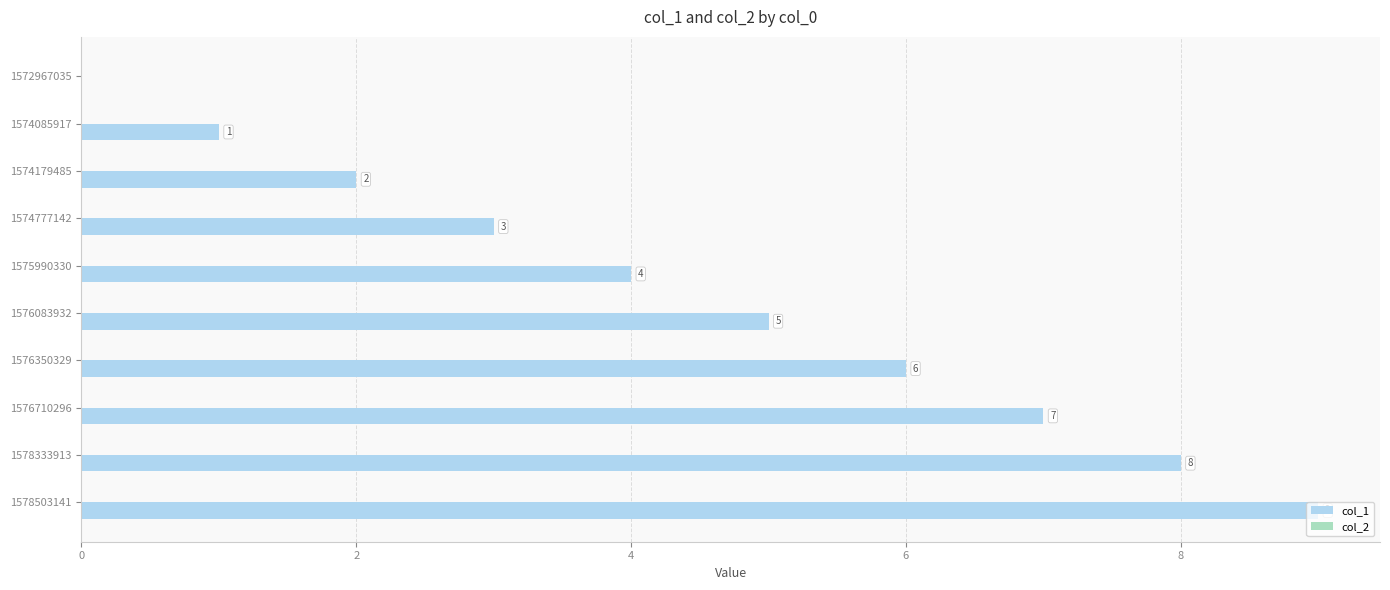

What is the change in value from 1574179485 to 1575990330?

+2